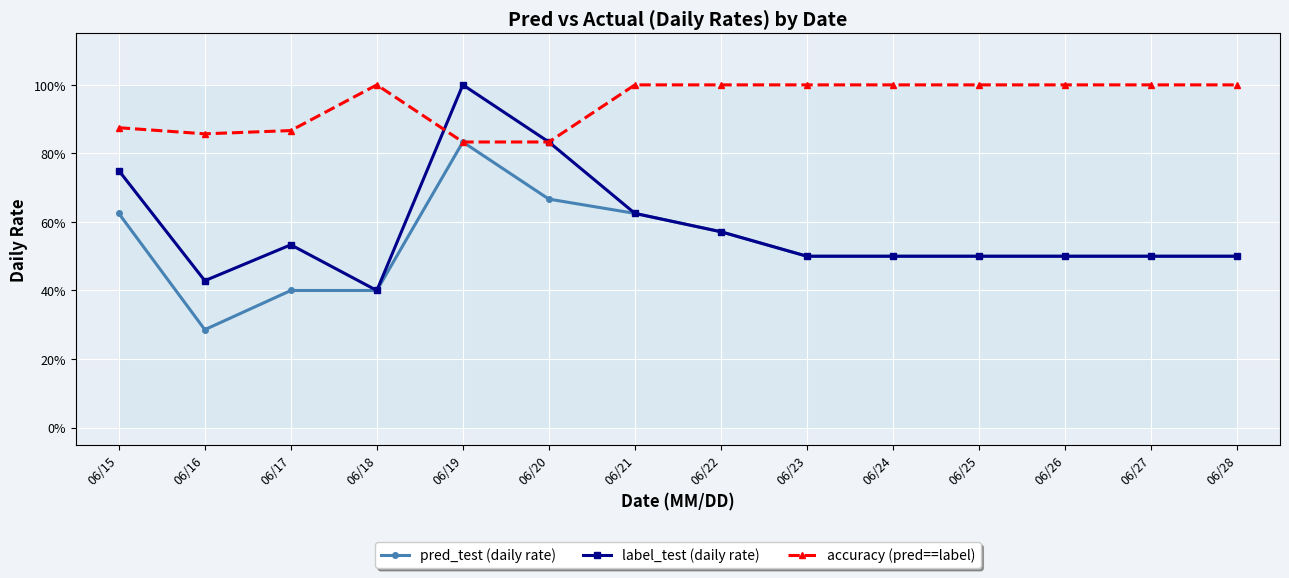

How many lines are shown in the chart?

3